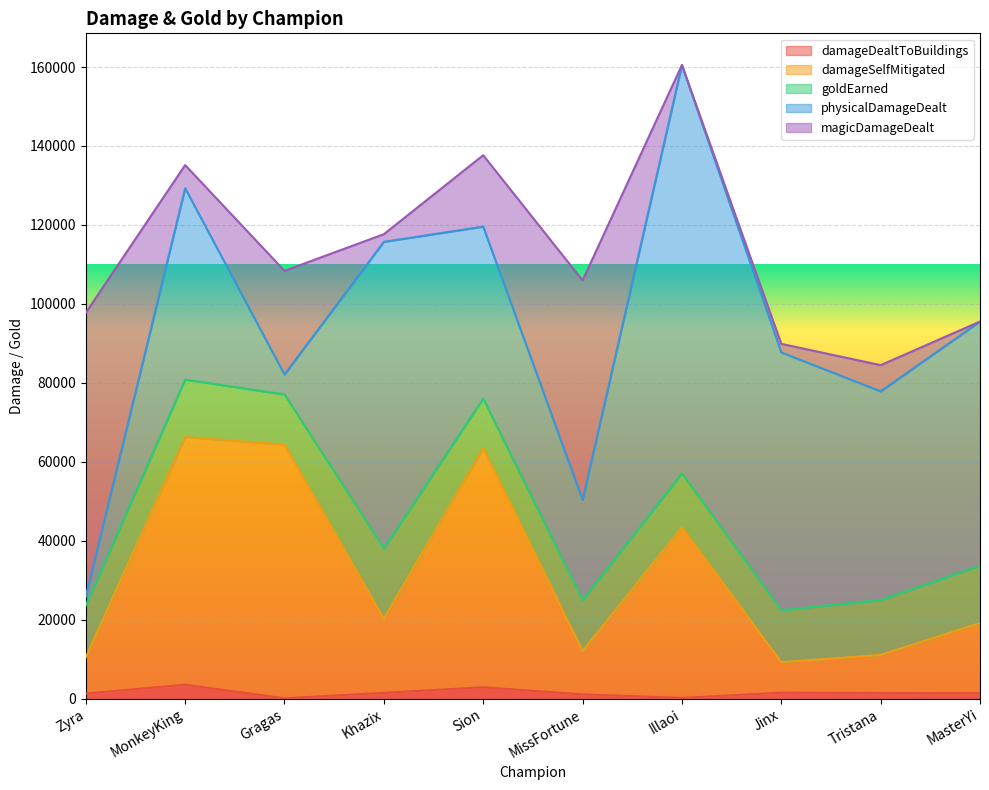

What is the total value across all series at MasterYi?

95529